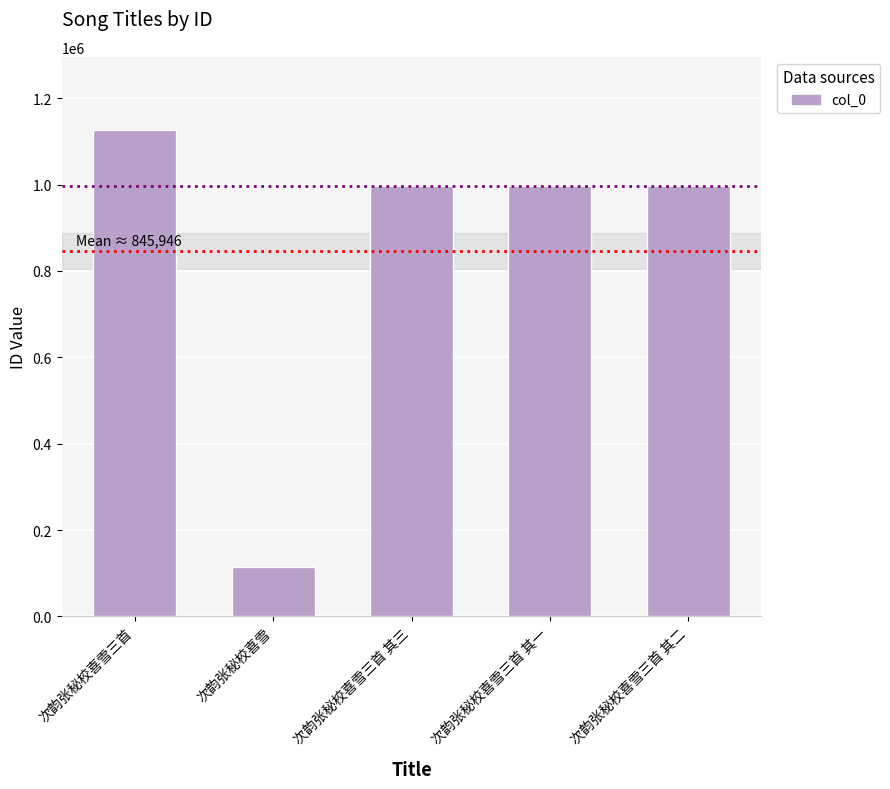

What is the value of the 2nd bar from the left?

114560